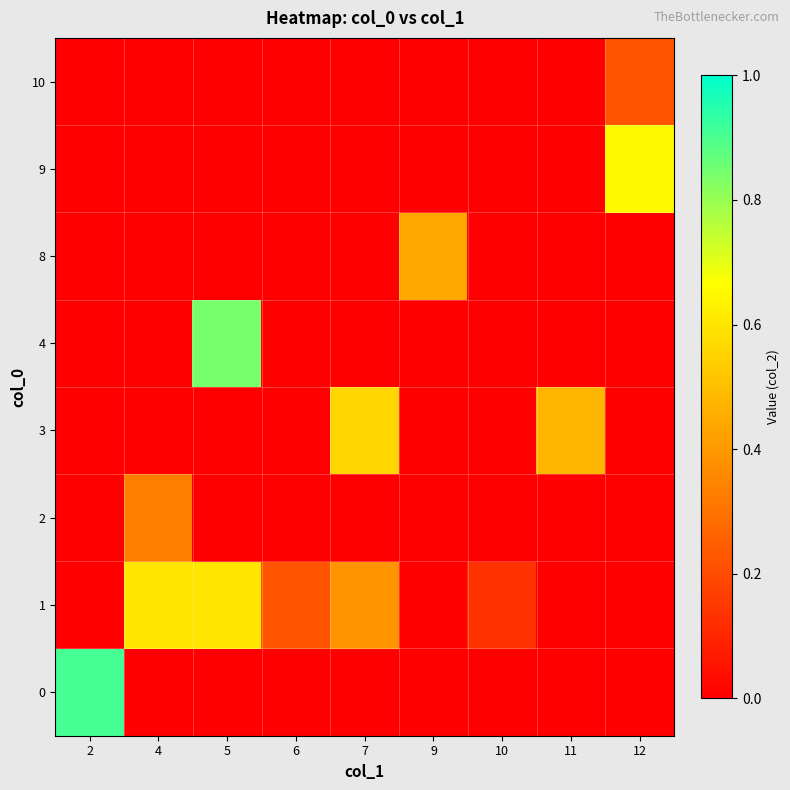

Reading right to left, list all the values displayed in this chart.

0: 12=0.0	11=0.0	10=0.0	9=0.0	7=0.0	6=0.0	5=0.0	4=0.0	2=0.9
1: 12=0.0	11=0.0	10=0.1	9=0.0	7=0.4	6=0.2	5=0.6	4=0.6	2=0.0
2: 12=0.0	11=0.0	10=0.0	9=0.0	7=0.0	6=0.0	5=0.0	4=0.3	2=0.0
3: 12=0.0	11=0.5	10=0.0	9=0.0	7=0.6	6=0.0	5=0.0	4=0.0	2=0.0
4: 12=0.0	11=0.0	10=0.0	9=0.0	7=0.0	6=0.0	5=0.8	4=0.0	2=0.0
8: 12=0.0	11=0.0	10=0.0	9=0.4	7=0.0	6=0.0	5=0.0	4=0.0	2=0.0
9: 12=0.7	11=0.0	10=0.0	9=0.0	7=0.0	6=0.0	5=0.0	4=0.0	2=0.0
10: 12=0.2	11=0.0	10=0.0	9=0.0	7=0.0	6=0.0	5=0.0	4=0.0	2=0.0